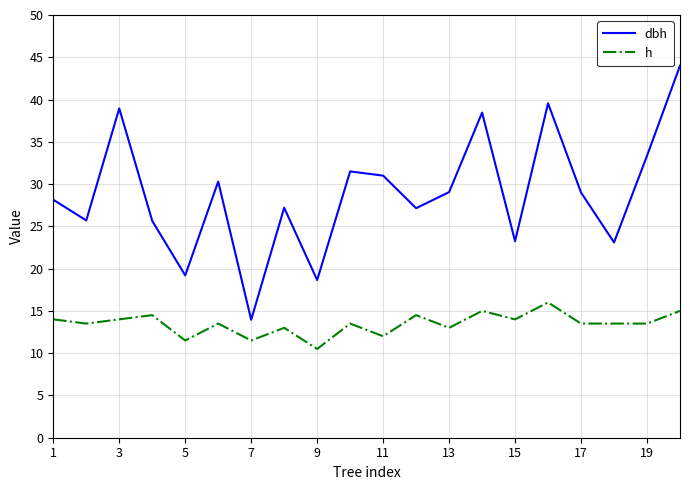

True or false: h and dbh intersect in this chart.

False